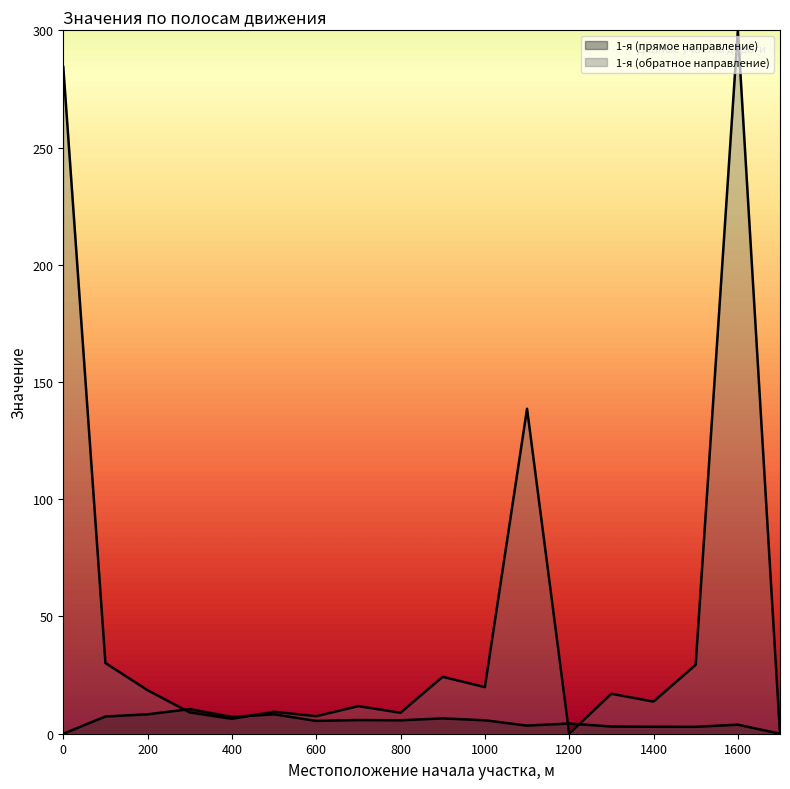

What is the difference between the 1-я (обратное направление) values at 800 and 0?

278.0